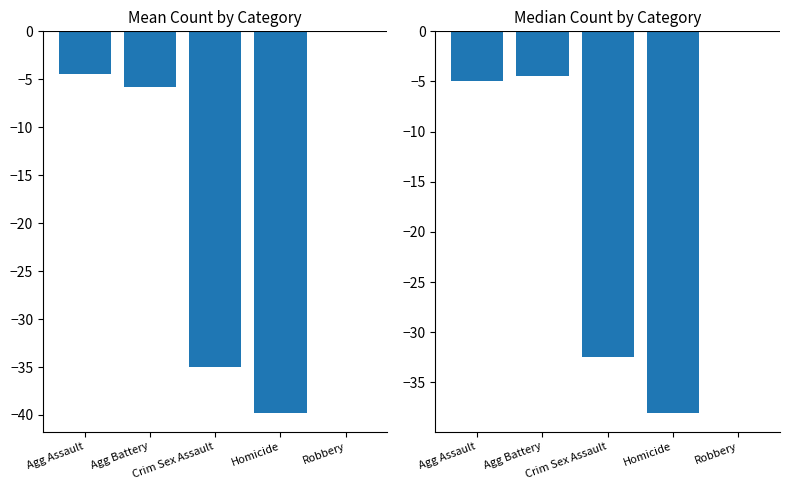

What is the minimum value for Median?

-38.0